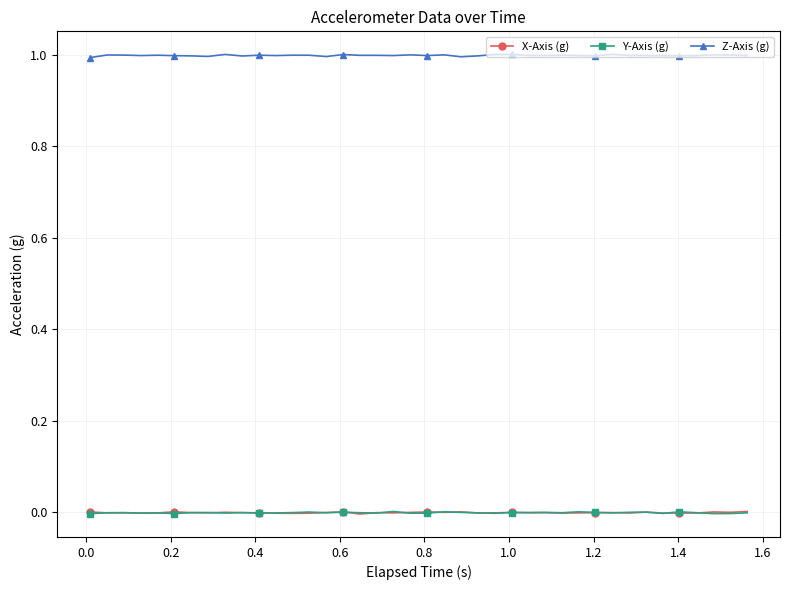

True or false: X-Axis (g) and Z-Axis (g) intersect in this chart.

False